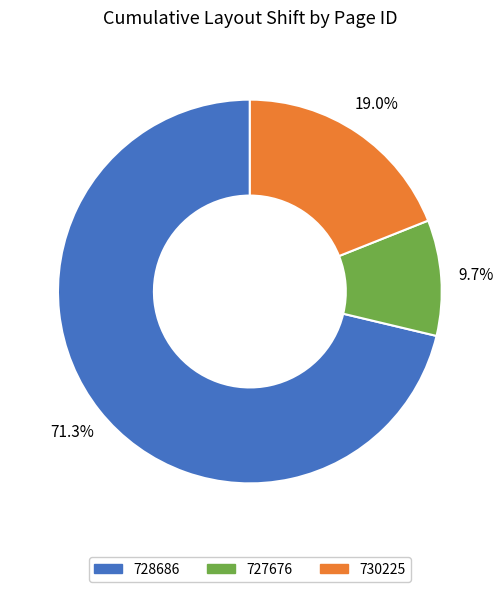

What percentage is NOT represented by 730225?

81.0%